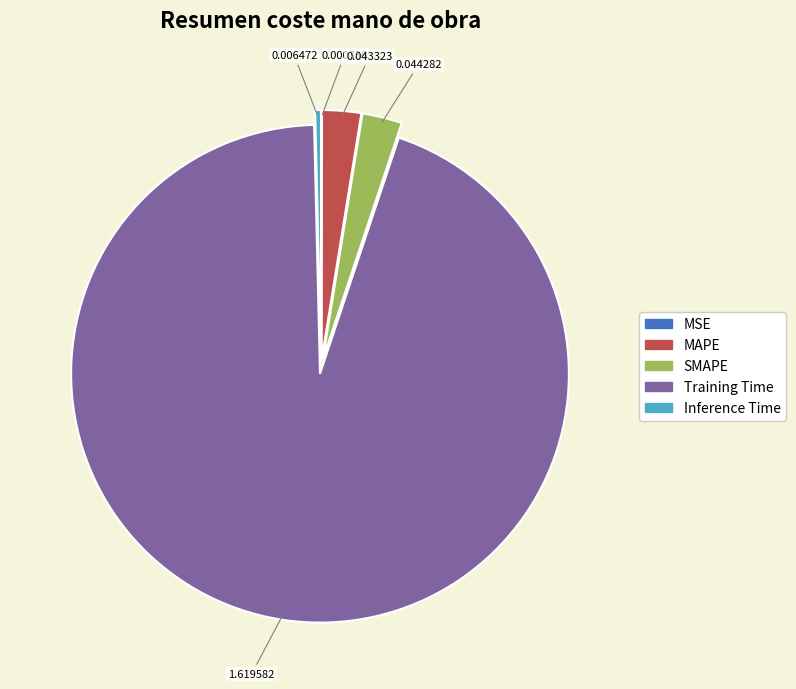

Which slice is the largest?

Training Time